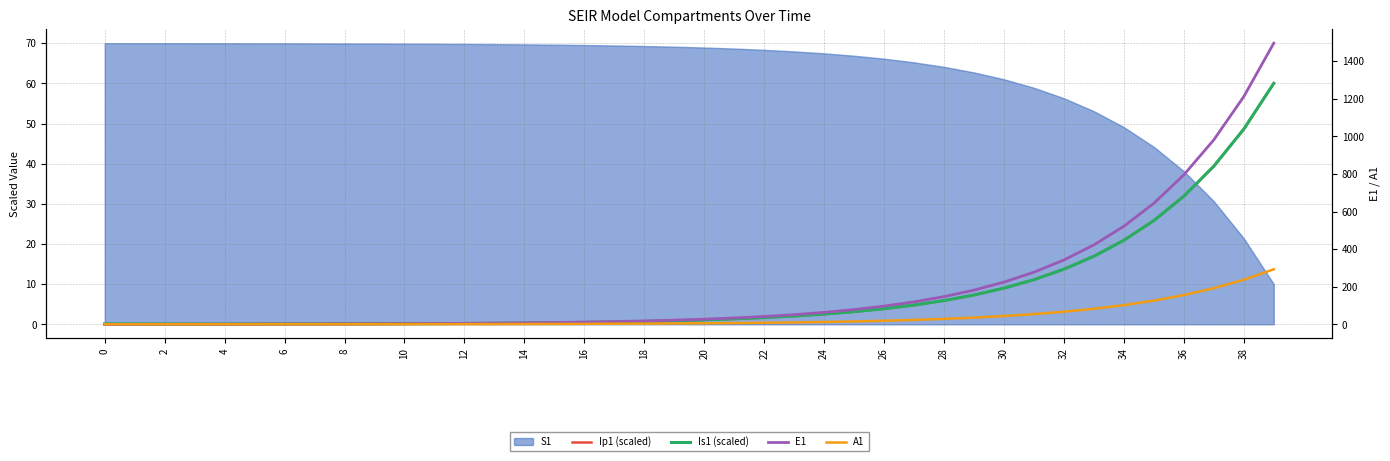

What is the value of the A1 point at the 9th from the left?

0.4